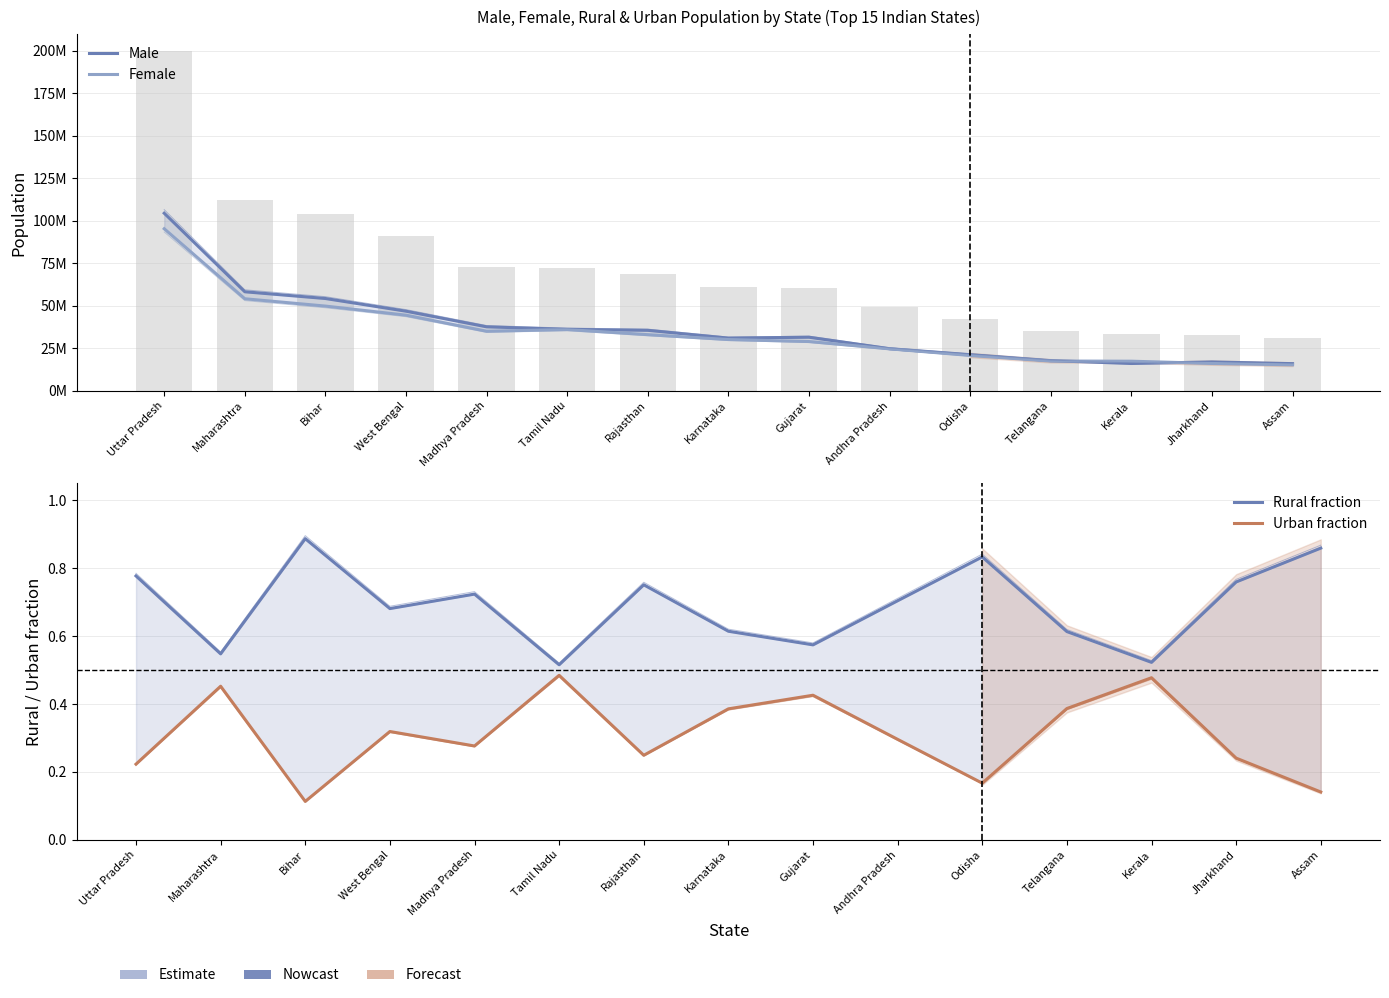

Reading left to right, what are all the values shown in this chart?

Male: Uttar Pradesh=104480510.0	Maharashtra=58243056.0	Bihar=54278157.0	West Bengal=46809027.0	Madhya Pradesh=37612306.0	Tamil Nadu=36137975.0	Rajasthan=35550997.0	Karnataka=30966657.0	Gujarat=31491260.0	Andhra Pradesh=24738068.0	Odisha=21212136.0	Telangana=17704078.0	Kerala=16027412.0	Jharkhand=16930315.0	Assam=15939443.0
Female: Uttar Pradesh=95331831.0	Maharashtra=54131277.0	Bihar=49821295.0	West Bengal=44467088.0	Madhya Pradesh=35014503.0	Tamil Nadu=36009055.0	Rajasthan=32997440.0	Karnataka=30128640.0	Gujarat=28948432.0	Andhra Pradesh=24648731.0	Odisha=20762082.0	Telangana=17489900.0	Kerala=17378649.0	Jharkhand=16057819.0	Assam=15266133.0
Rural fraction: Uttar Pradesh=0.8	Maharashtra=0.5	Bihar=0.9	West Bengal=0.7	Madhya Pradesh=0.7	Tamil Nadu=0.5	Rajasthan=0.8	Karnataka=0.6	Gujarat=0.6	Andhra Pradesh=0.7	Odisha=0.8	Telangana=0.6	Kerala=0.5	Jharkhand=0.8	Assam=0.9
Urban fraction: Uttar Pradesh=0.2	Maharashtra=0.5	Bihar=0.1	West Bengal=0.3	Madhya Pradesh=0.3	Tamil Nadu=0.5	Rajasthan=0.2	Karnataka=0.4	Gujarat=0.4	Andhra Pradesh=0.3	Odisha=0.2	Telangana=0.4	Kerala=0.5	Jharkhand=0.2	Assam=0.1